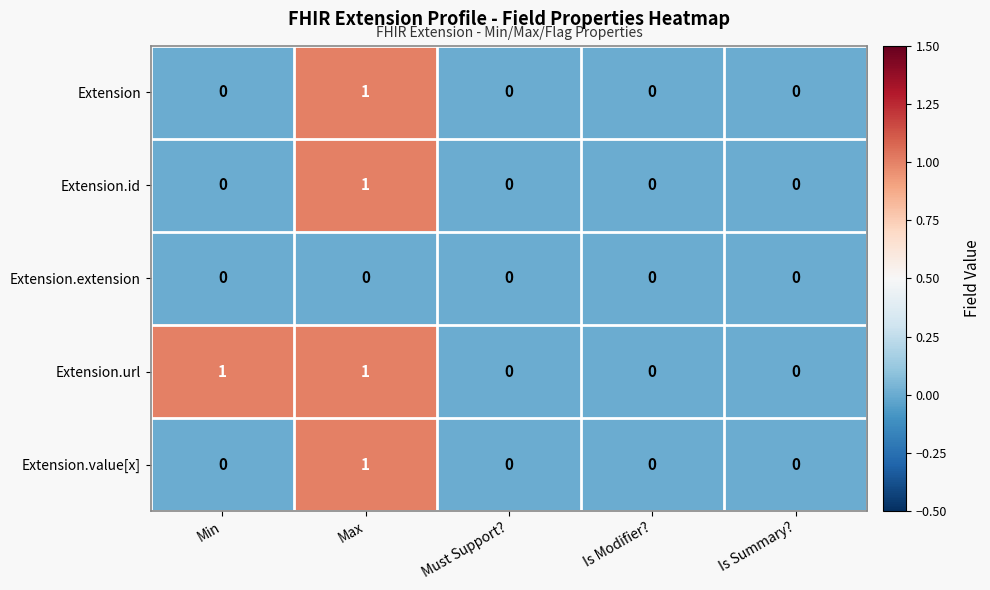

What is the maximum value shown in the chart?

1